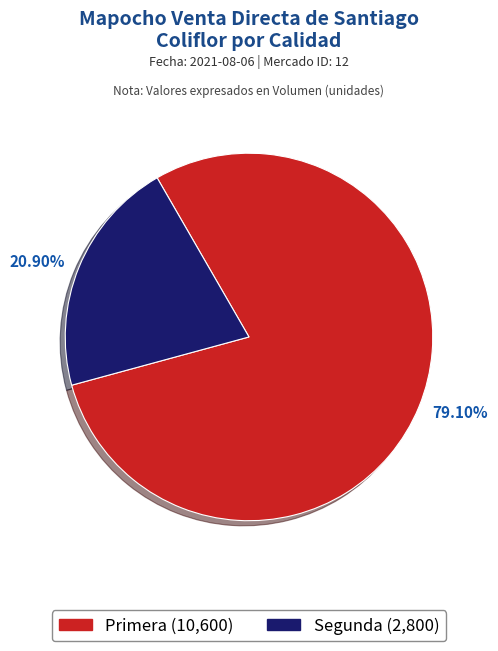

Between 20.90% and 79.10%, which is larger?

79.10%